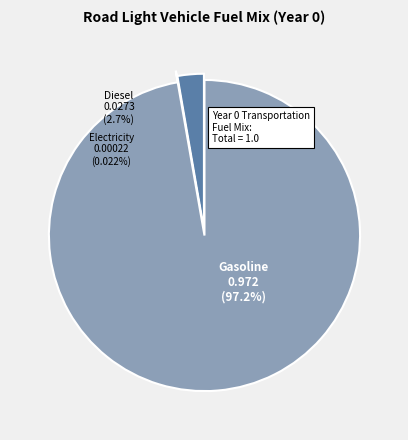

Which category has the biggest portion of the pie?

frac_trns_fuelmix_road_light_gasoline